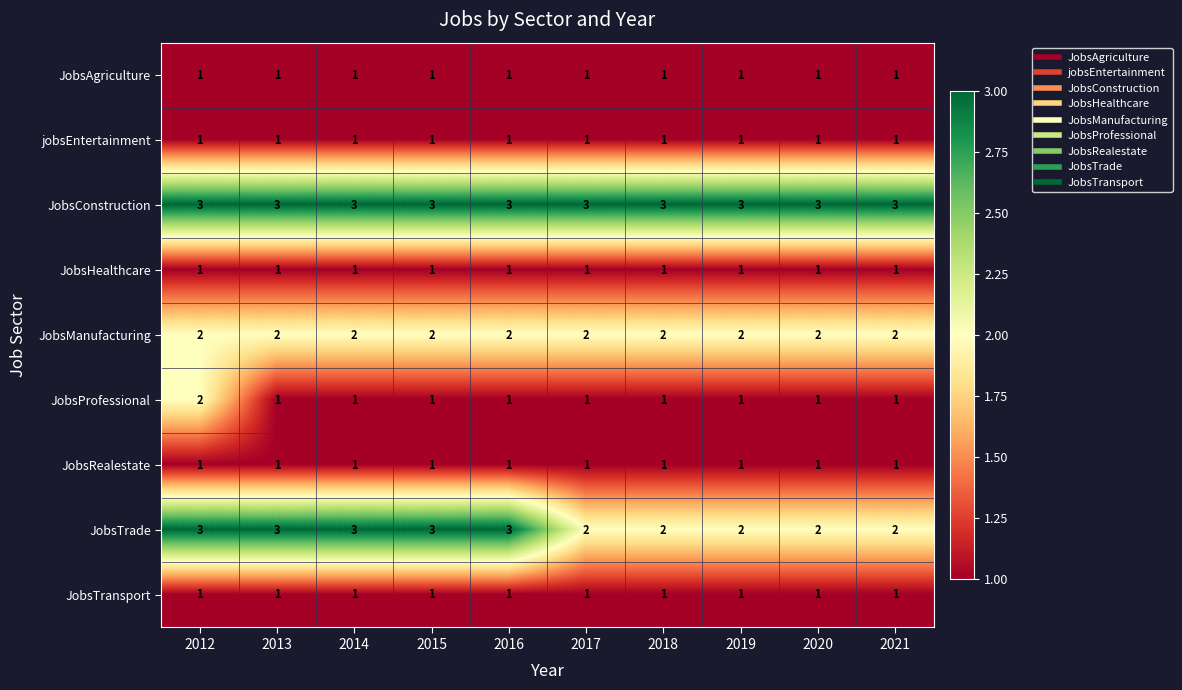

Which series changed the most between 2013 and 2020?

JobsTrade